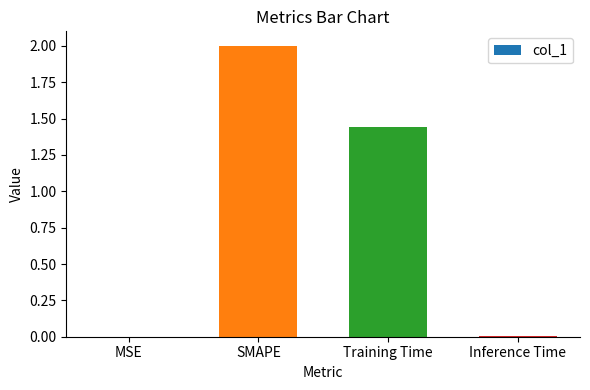

True or false: the data shows 0.0 at MSE.

True